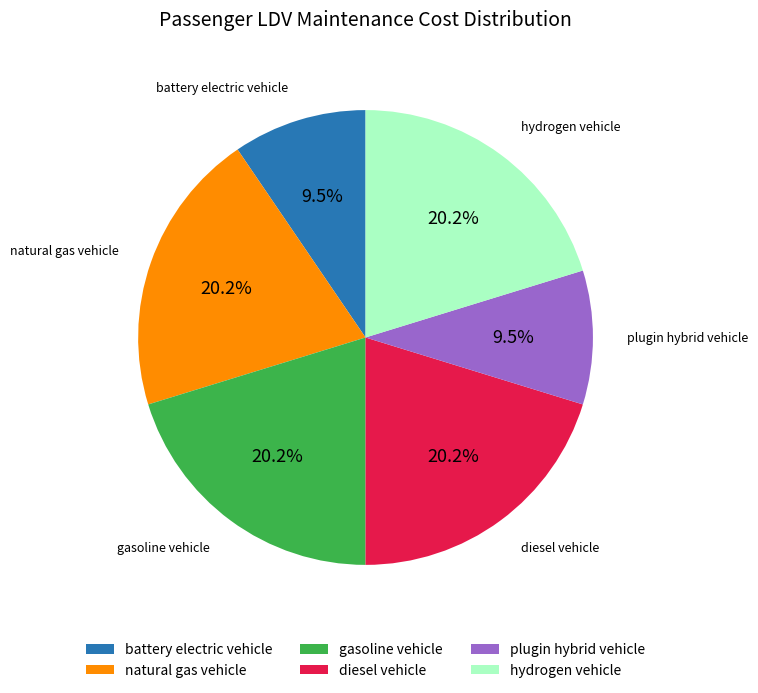

Is the sum of hydrogen vehicle and battery electric vehicle greater than half?

No